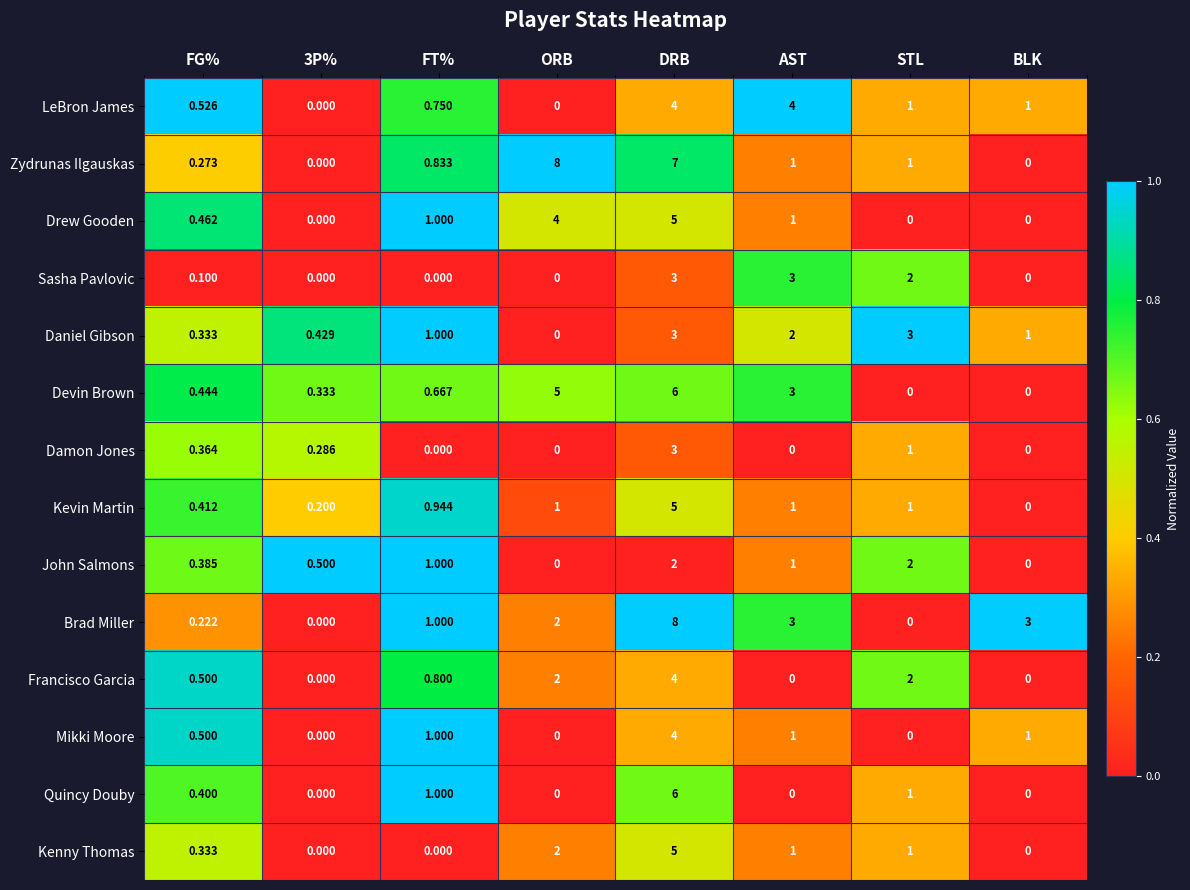

What is the total value across all series at AST?

21.0